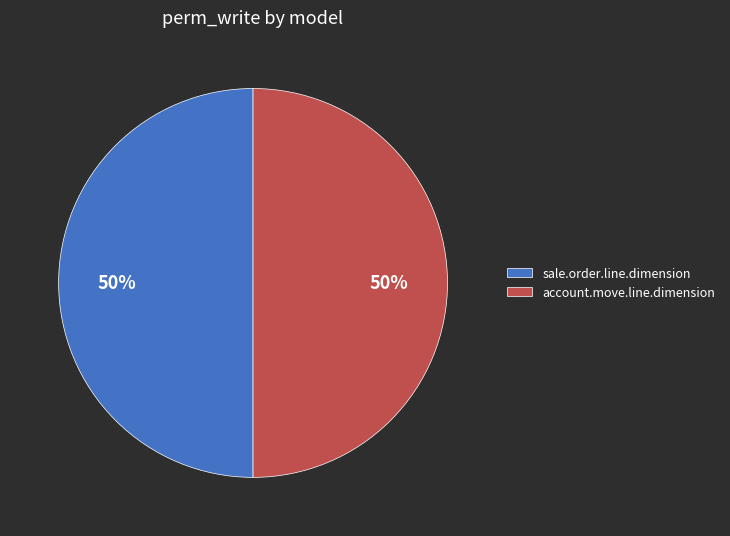

Do account.move.line.dimension and sale.order.line.dimension together represent more than half of the pie?

Yes